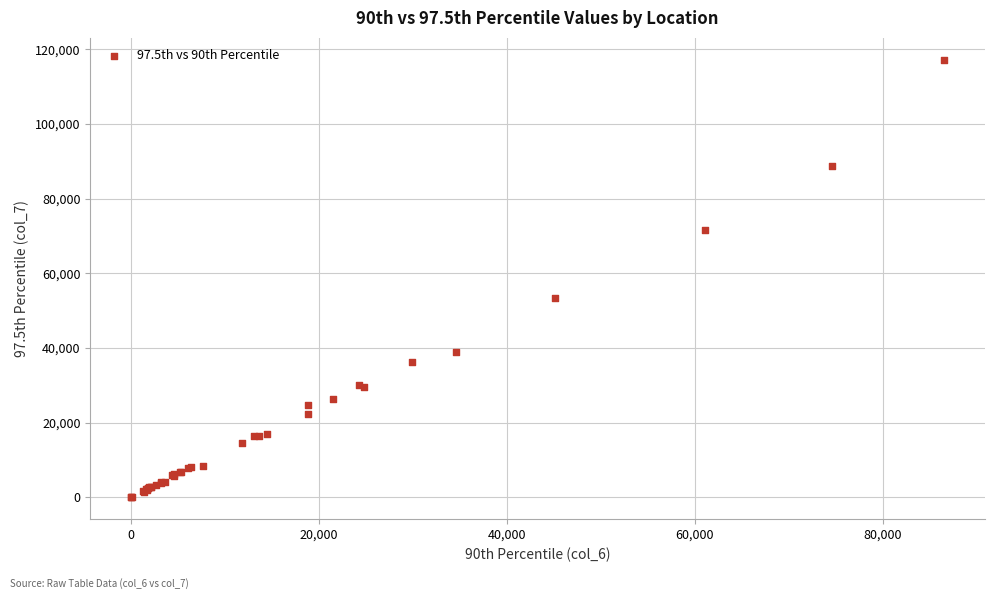

What Y value in the scatter plot is closest to 58595?

53278